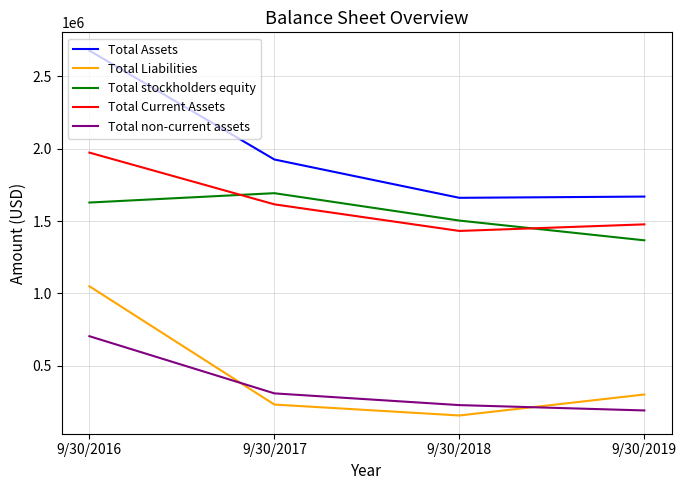

What is the spread (max minus min) of values at 9/30/2017?

1692199